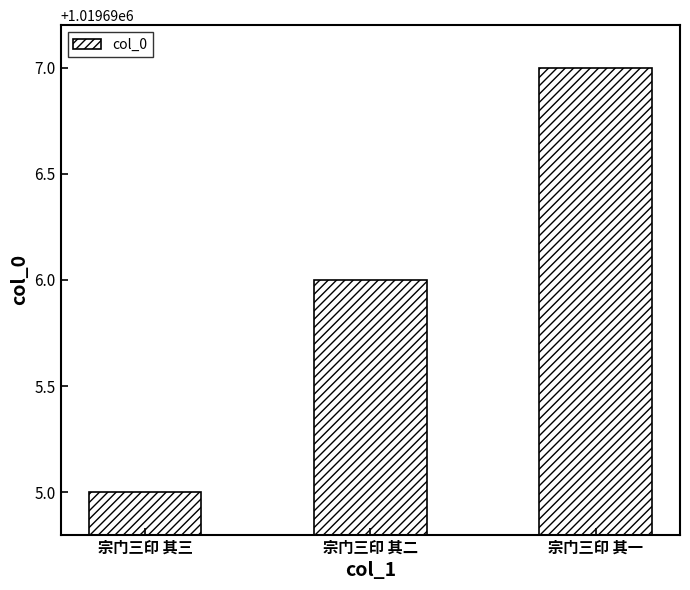

List the labels in order of value, smallest first.

宗门三印 其三, 宗门三印 其二, 宗门三印 其一